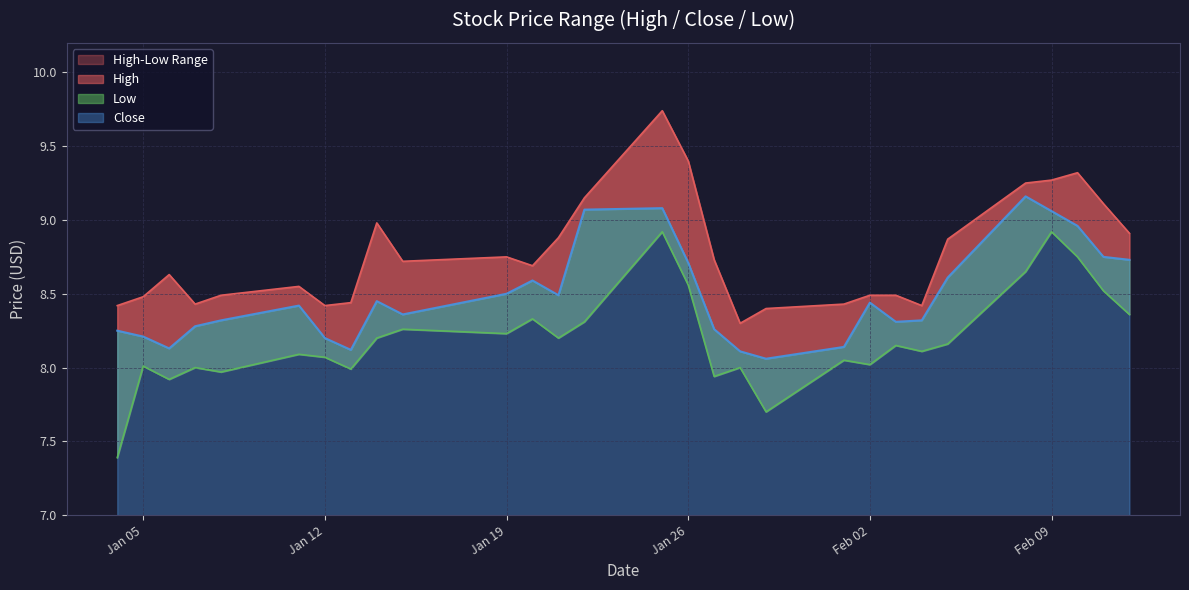

Where is the first local minimum for High?

2021-01-07